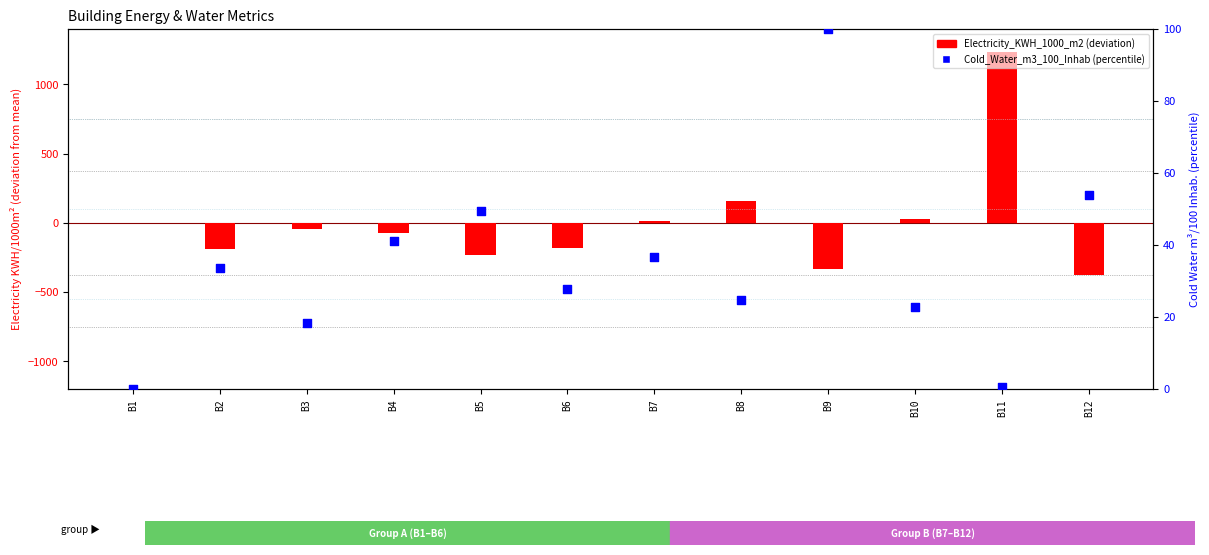

Which series has the largest total across all categories?

Cold_Water_m3_100_Inhabitants (percentile)